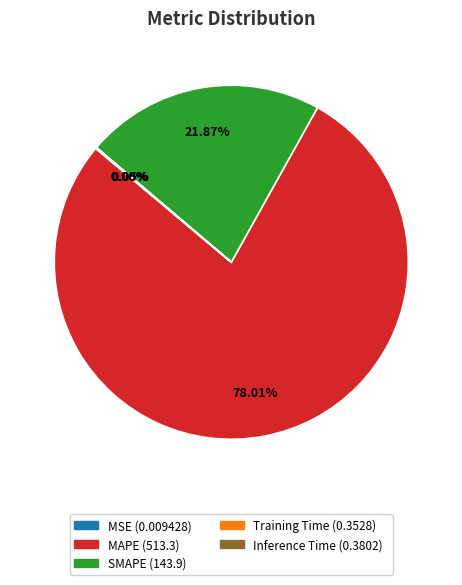

Which category has the biggest portion of the pie?

MAPE